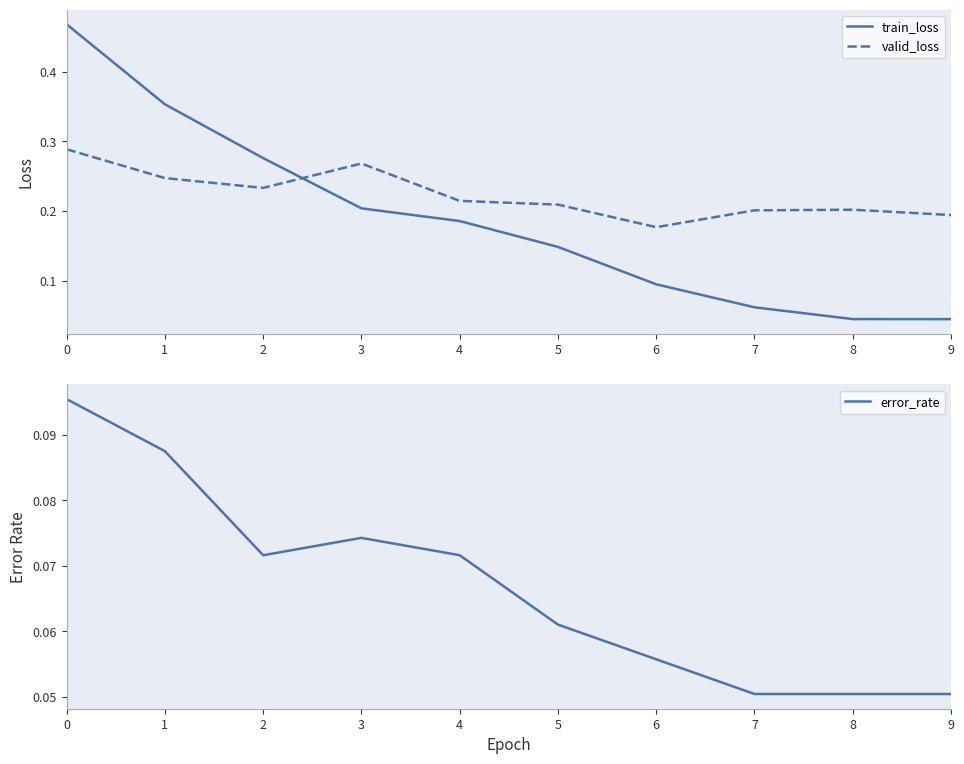

True or false: error_rate and valid_loss intersect in this chart.

False